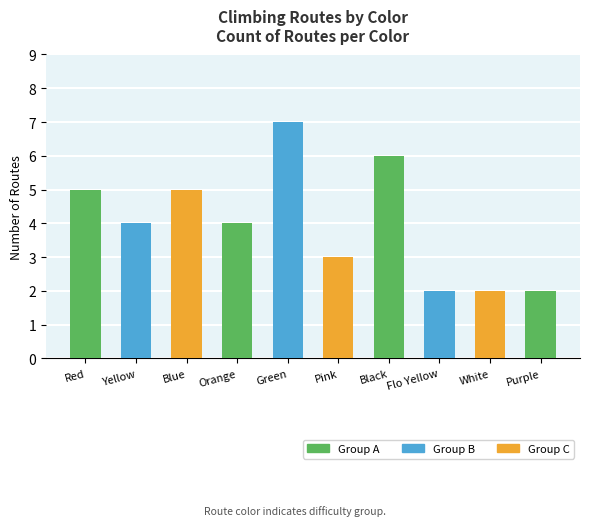

The value at Blue is 5. True or false?

True